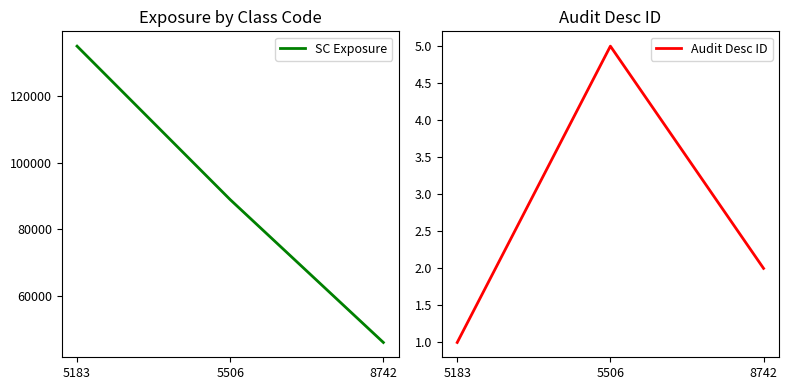

Reading right to left, list all the values displayed in this chart.

SC Exposure: 8742=45998	5506=88899	5183=135000
Audit Desc ID: 8742=2	5506=5	5183=1